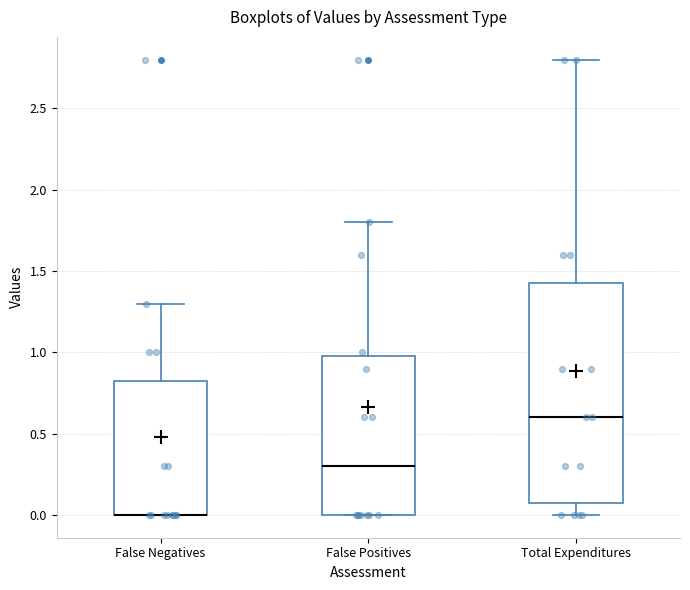

Reading left to right, read every box against the y-axis: the position of its median line, the range the box covers, and the ends of its whiskers. The values are not printed on the chart, so give them approximately, as read against the axis.

False Negatives: median 0.00 (drawn on the box's lower edge), box 0.00 to 0.85, whiskers 0.00 to 1.30
False Positives: median 0.30, box 0.00 to 1.00, whiskers 0.00 to 1.80
Total Expenditures: median 0.60, box 0.10 to 1.45, whiskers 0.00 to 2.80